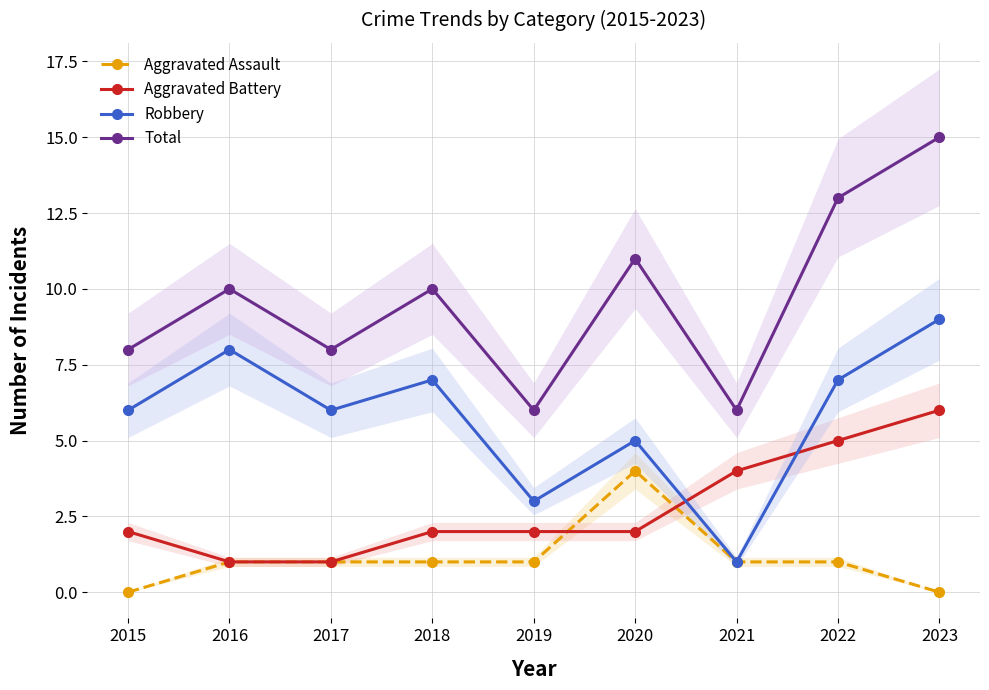

The Total series shows 11 at 2021. True or false?

False